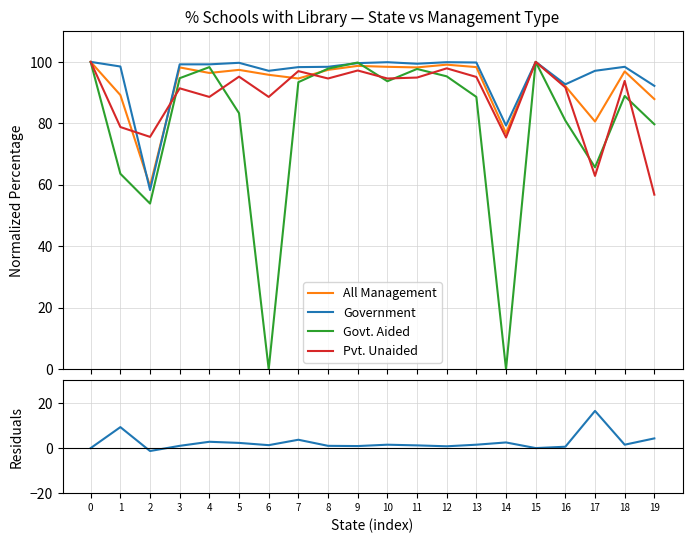

Read the All Management value at 4.

96.4